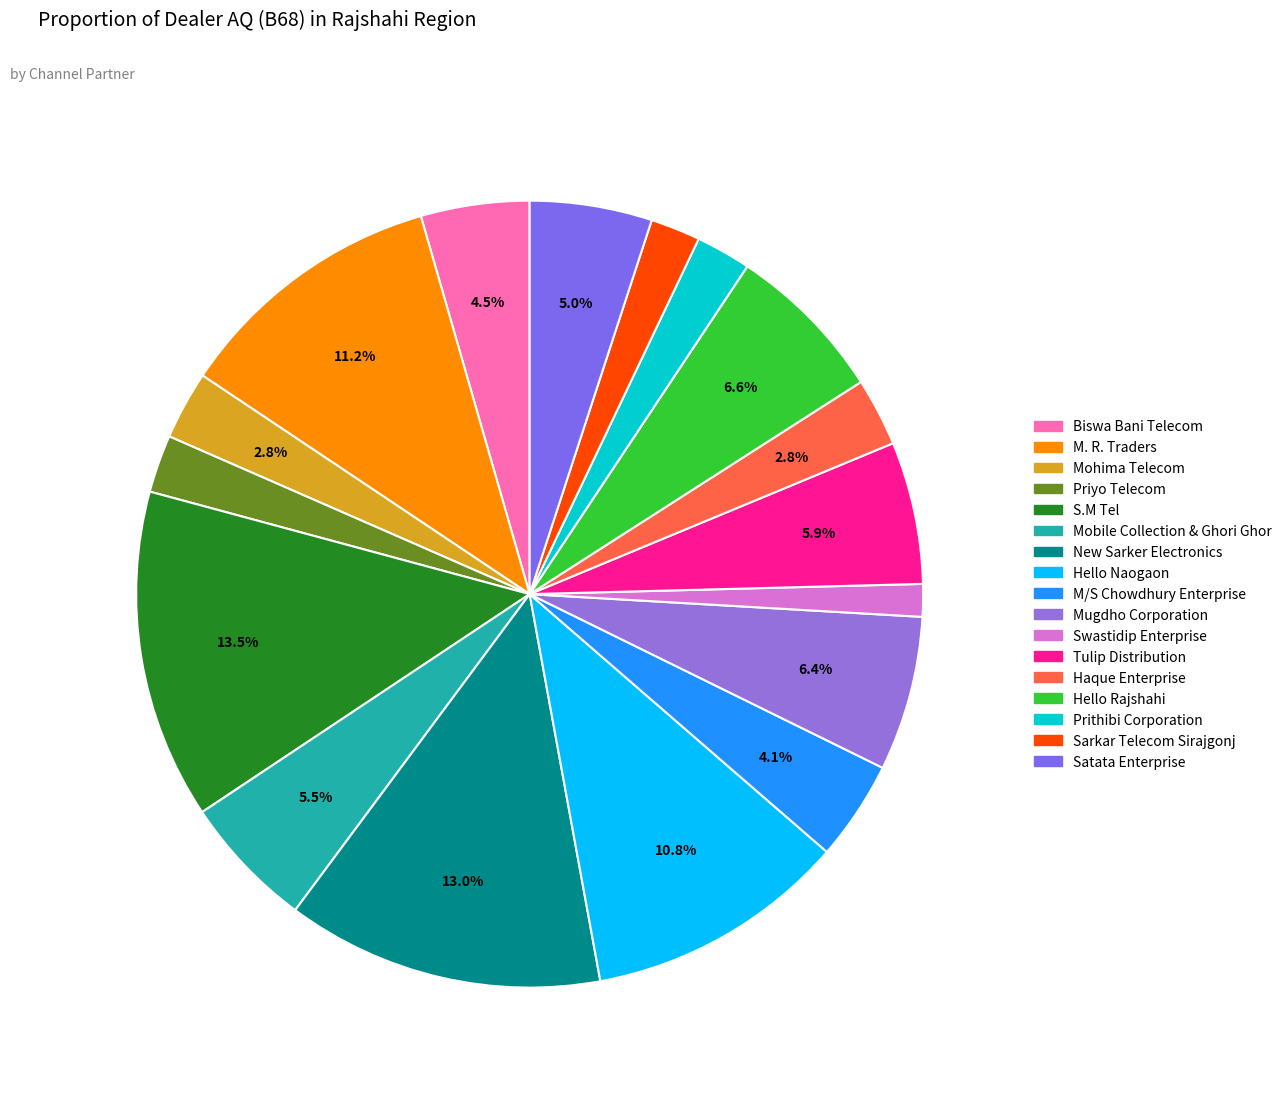

The Priyo Telecom slice represents 10% of the pie. True or false?

False